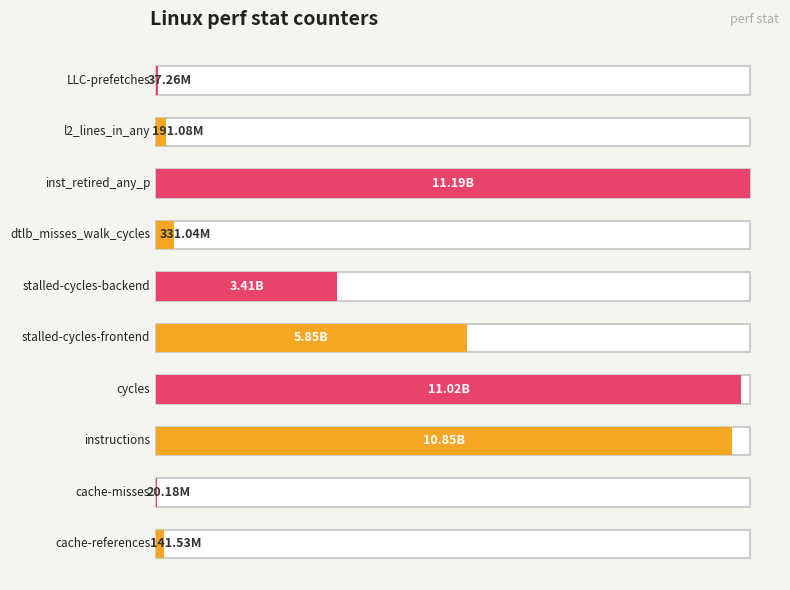

How many bars are there in total?

10